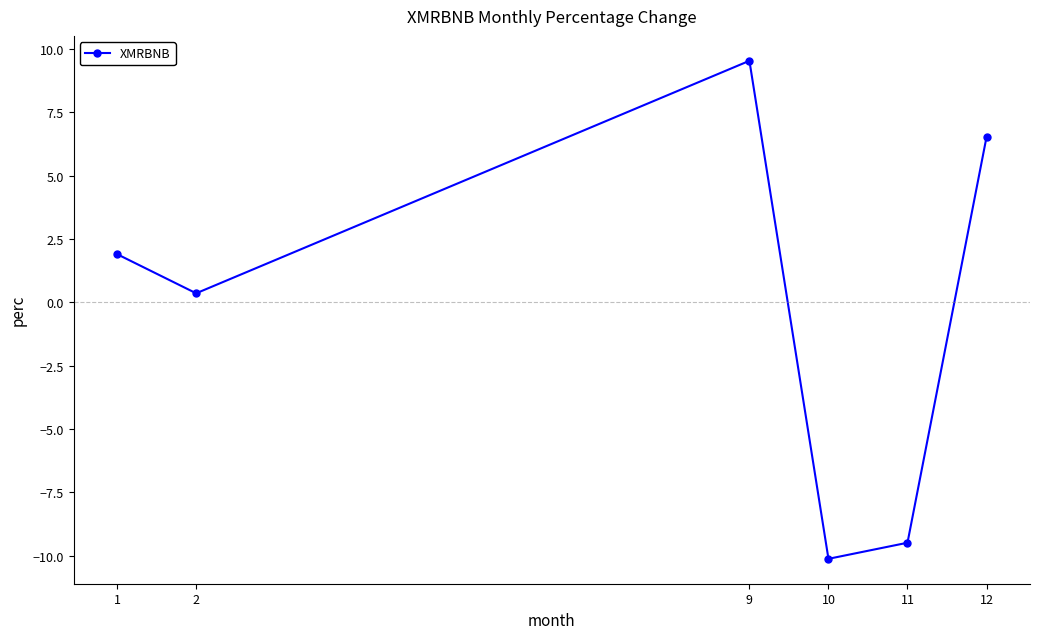

Reading left to right, list all the values displayed in this chart.

1.9	0.4	9.5	-10.1	-9.5	6.5